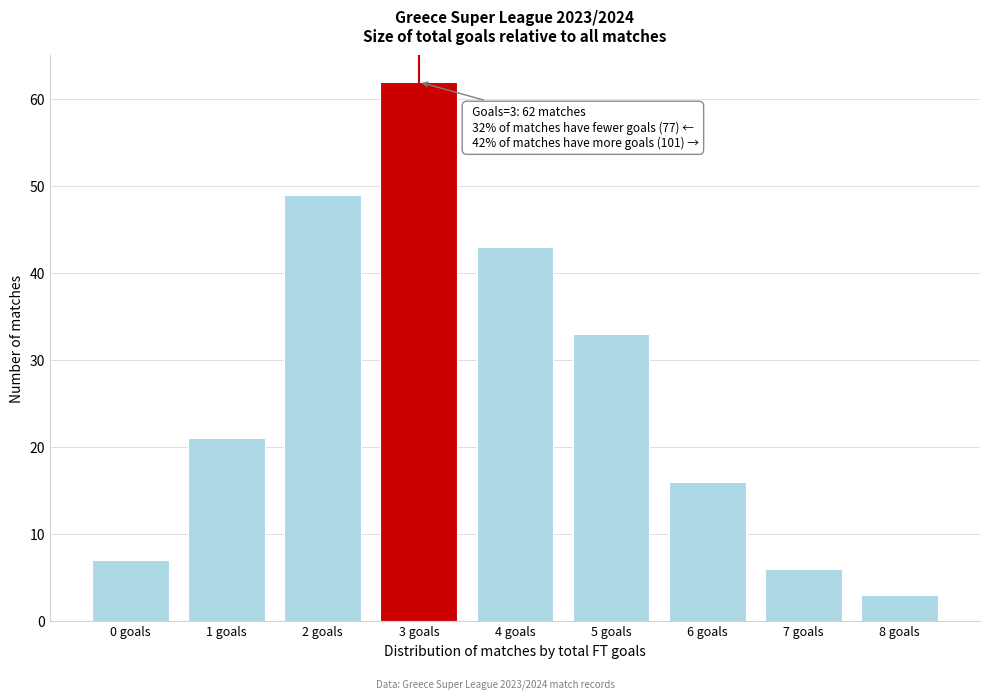

Reading right to left, extract all data points from this chart.

3	6	16	33	43	62	49	21	7